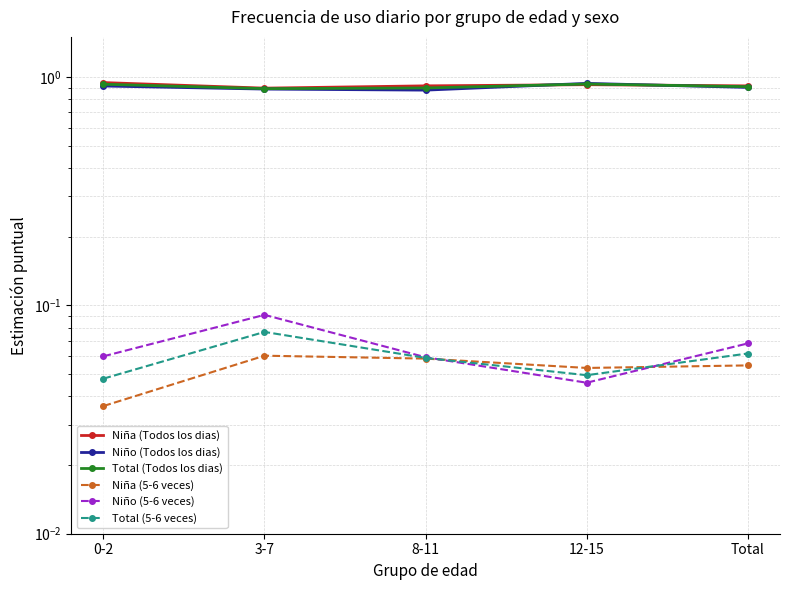

At which category is the sum across all series the highest?

12-15